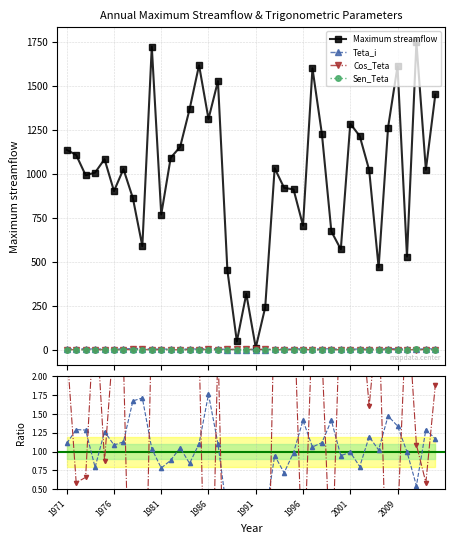

True or false: Teta_i has more than 1 interior local peaks.

True